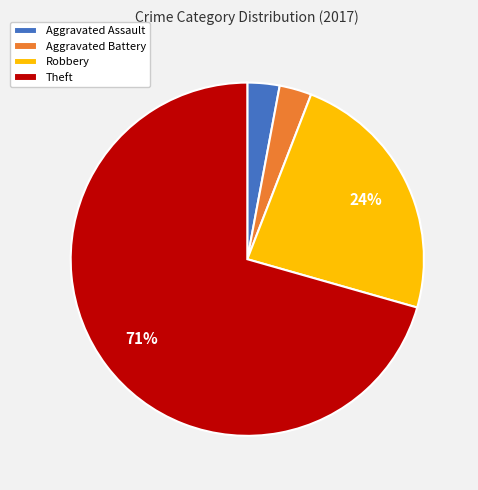

To the nearest percent, what is the average slice percentage?

25%